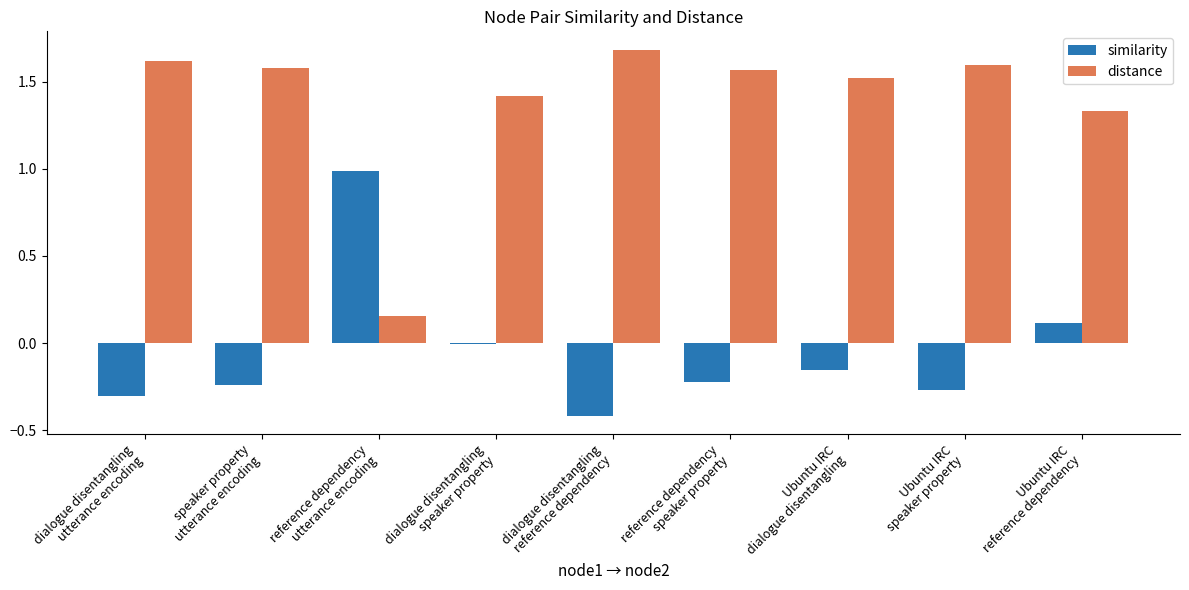

What is the average value of the distance series?

1.4